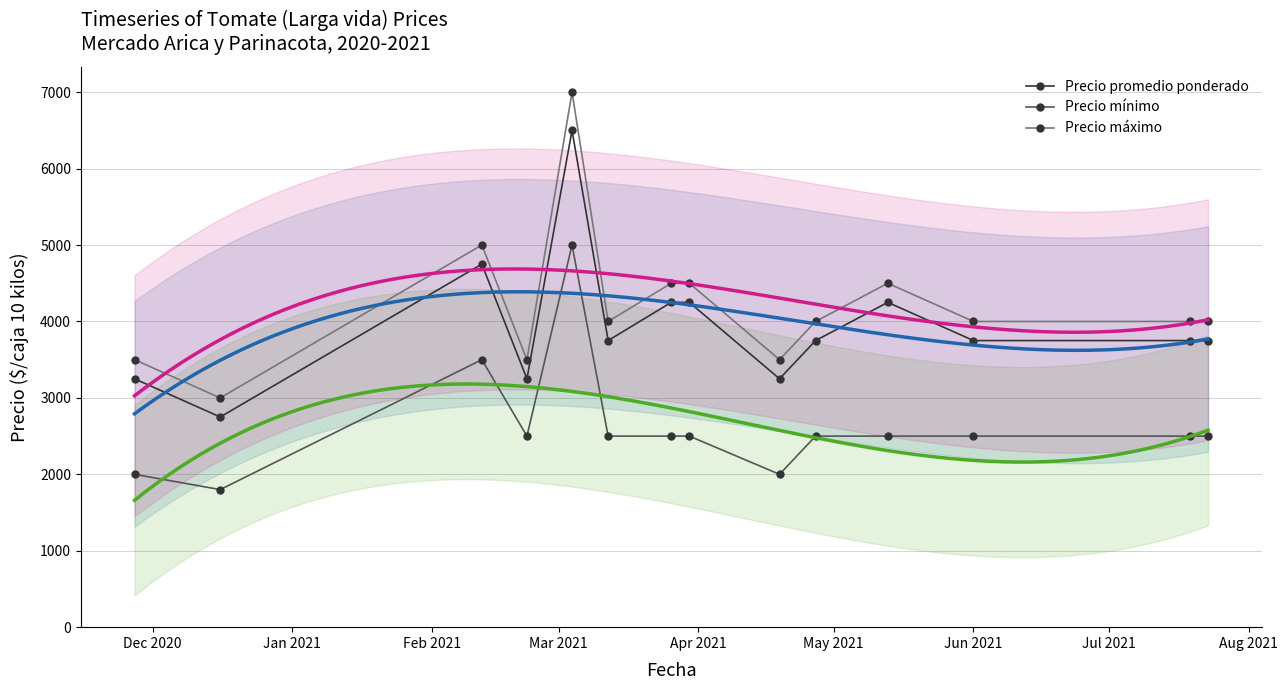

True or false: Precio mínimo and Precio máximo intersect in this chart.

False